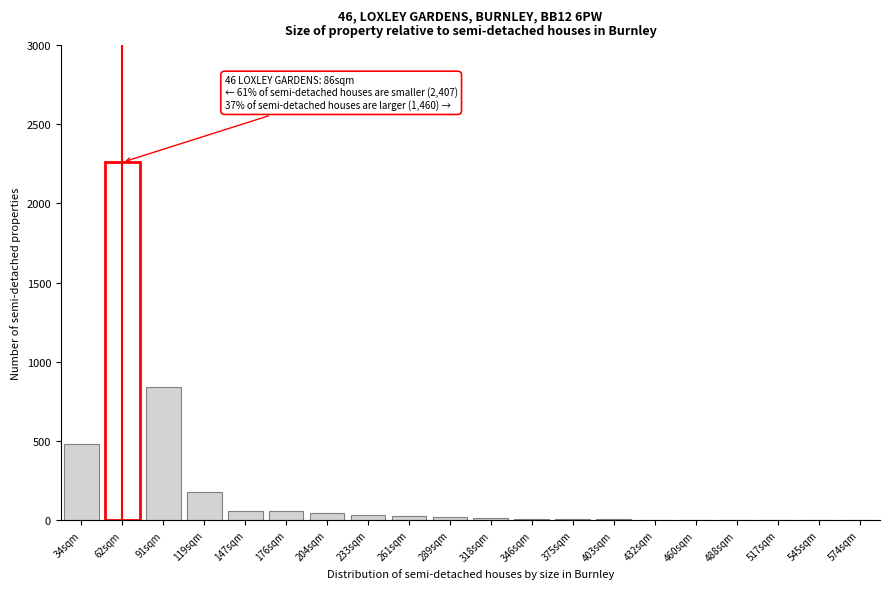

Between 62sqm and 176sqm, which is larger?

62sqm